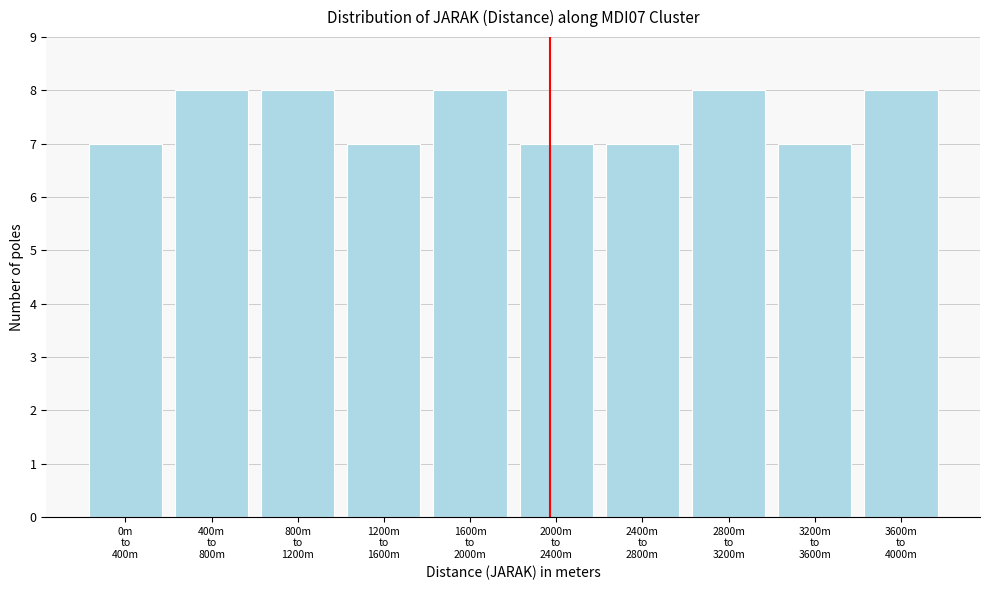

Reading left to right, list all the values displayed in this chart.

7	8	8	7	8	7	7	8	7	8